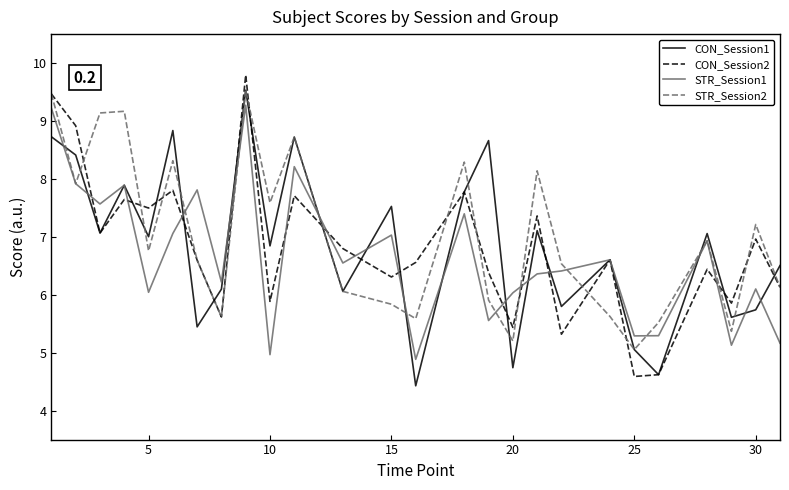

What is the greatest value displayed?

9.8